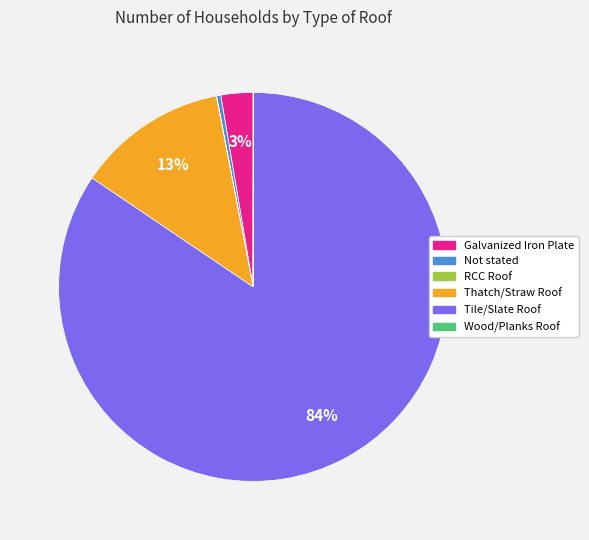

Is it true that Thatch/Straw Roof is 13% of the pie?

True